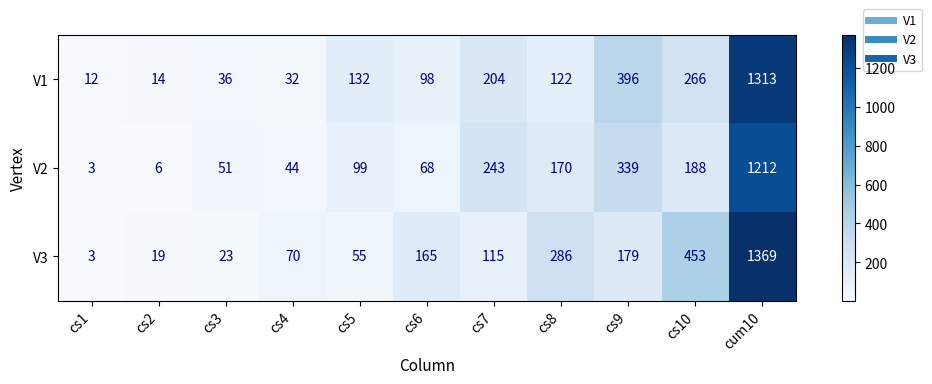

What is the average value of the V3 series?

249